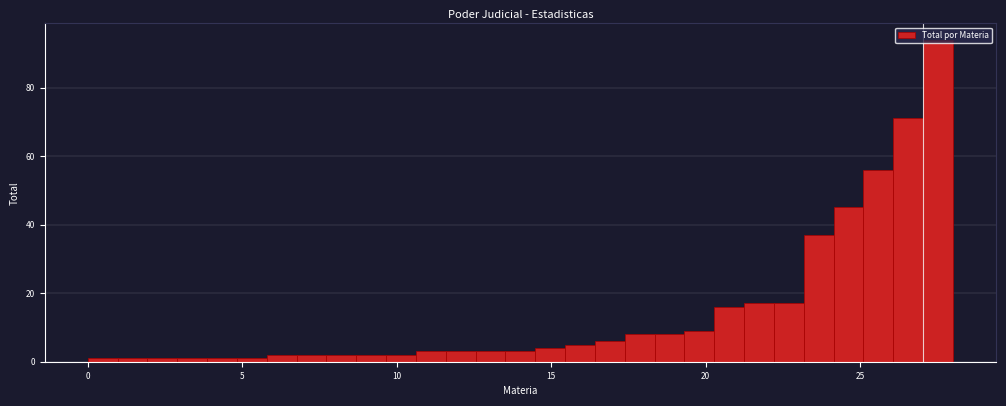

Around what value on the x-axis is the tallest bar? Give the approximate position of its centre, as read against the axis.

27.5